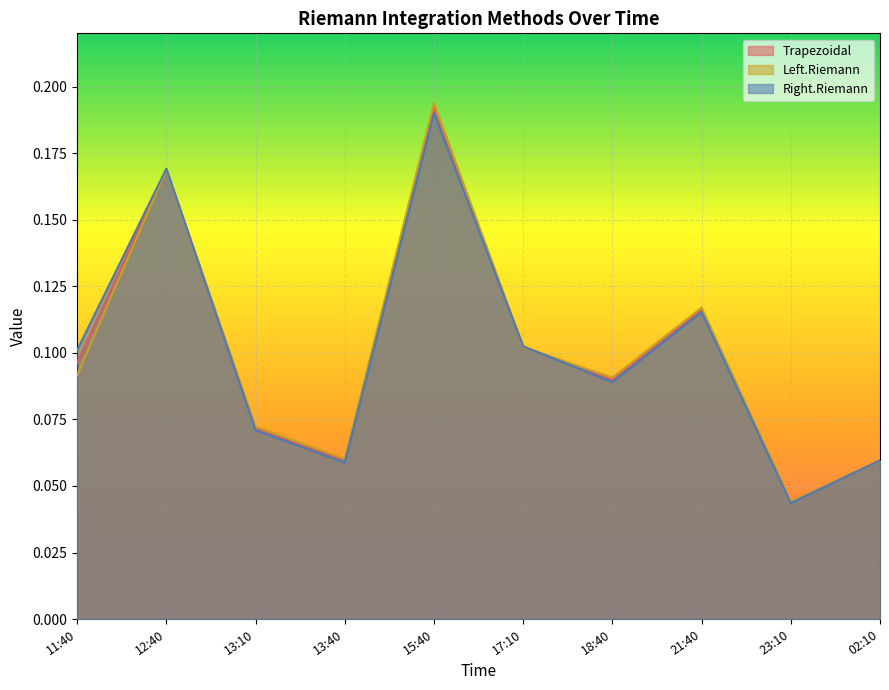

What is the label of the 3rd point from the right?

21:40